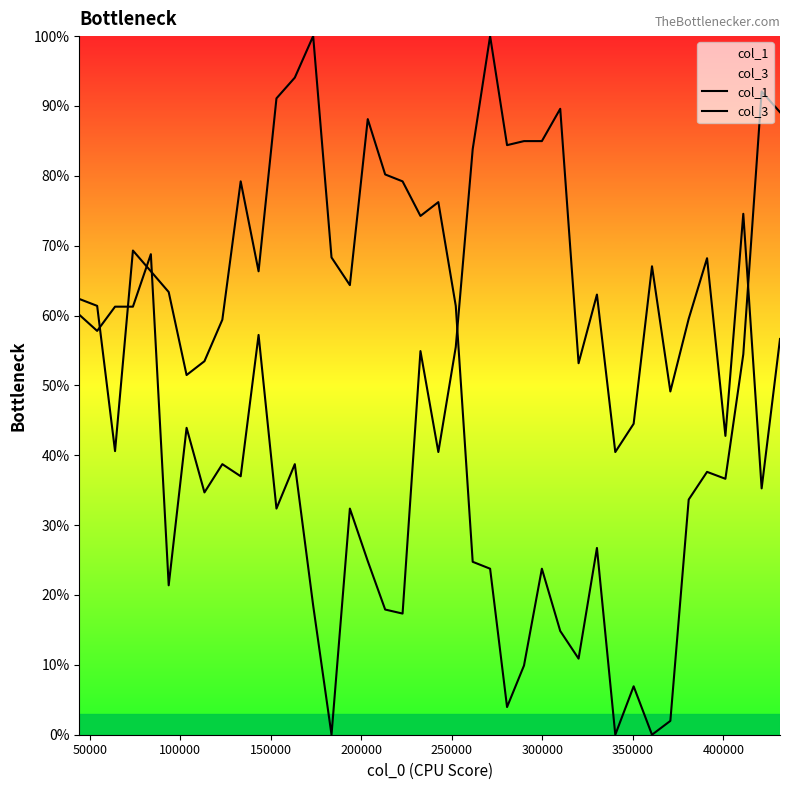

True or false: col_3 has more than 2 interior local peaks.

True